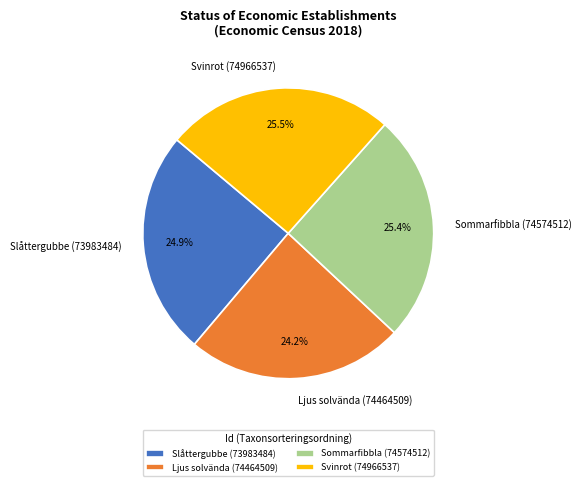

How many slices are in this pie chart?

4